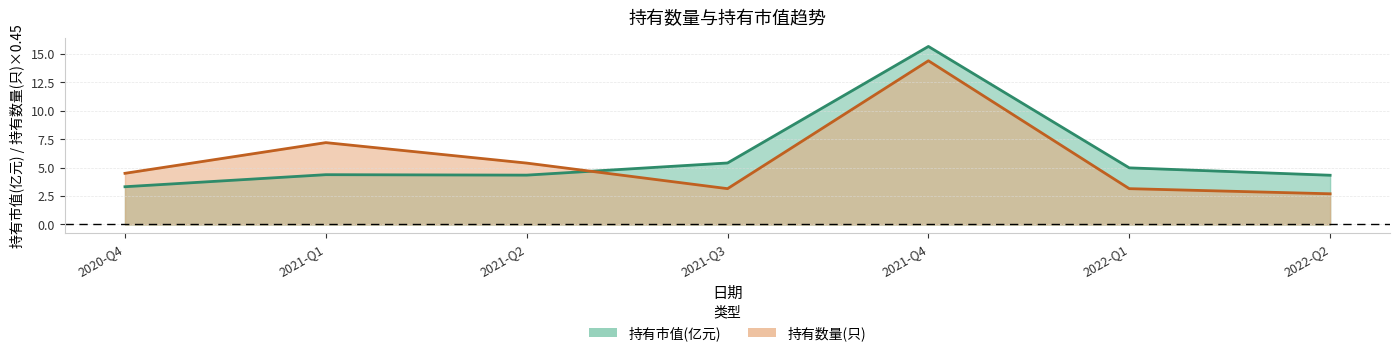

At how many categories does at least one series exceed 12?

2